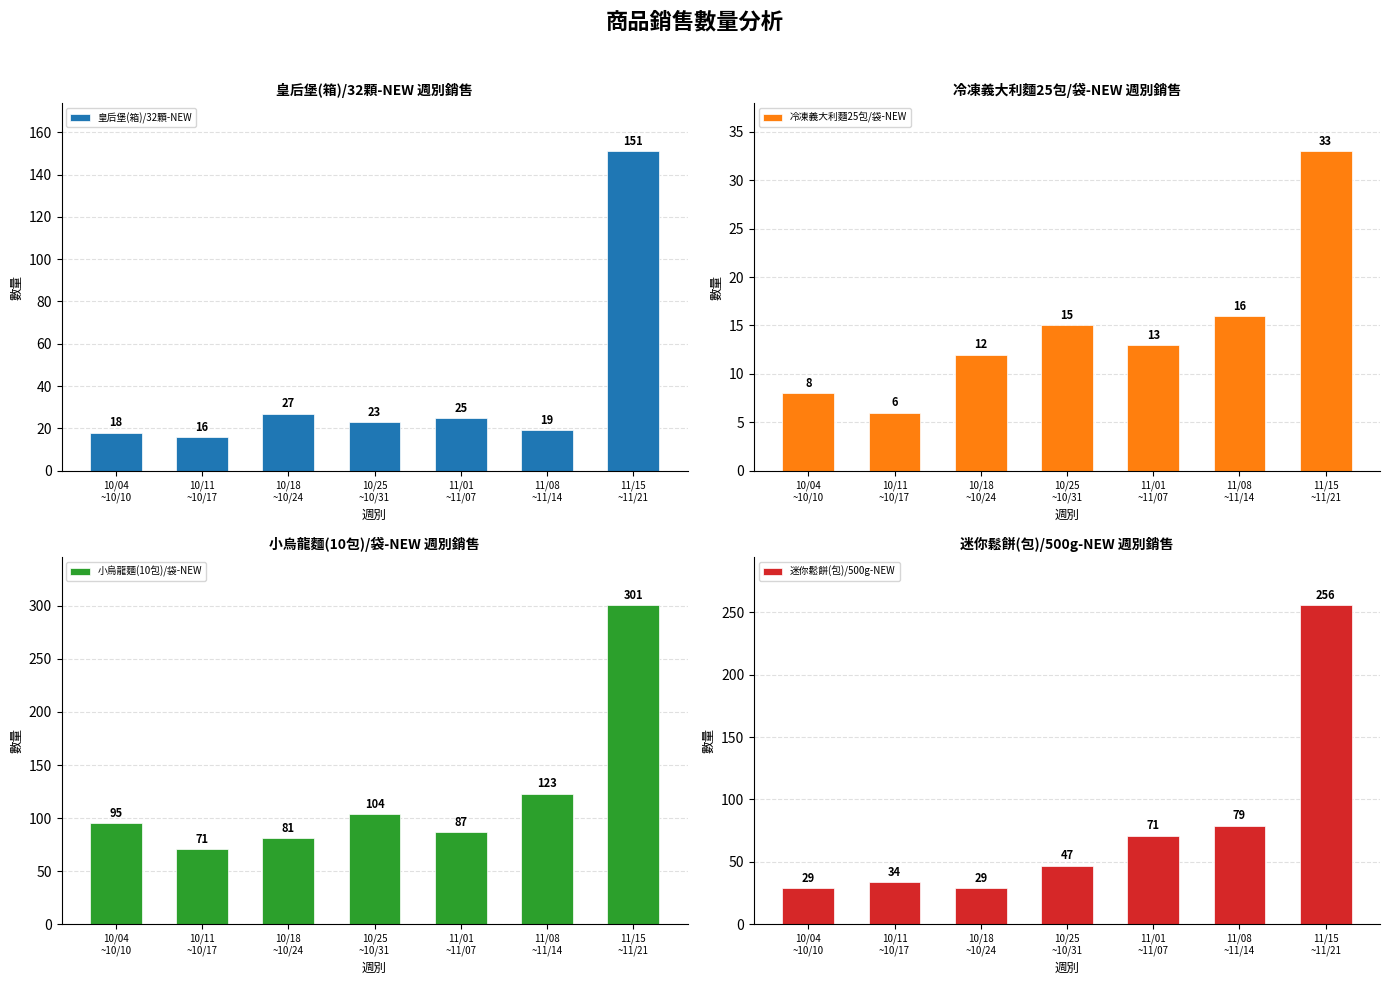

Which series has the widest spread of values?

小烏龍麵(10包)/袋-NEW